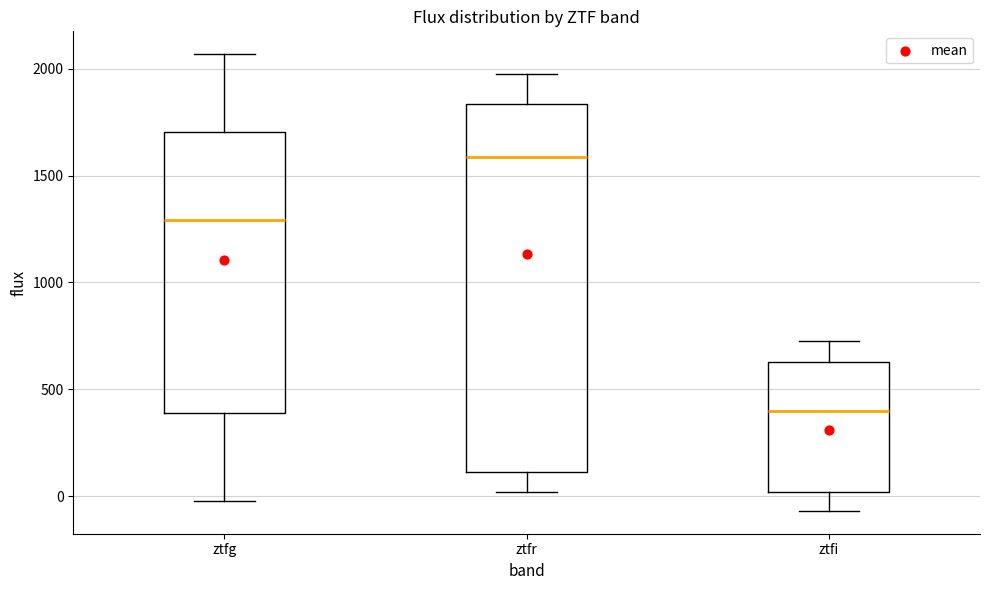

Reading left to right, transcribe this box plot: for each box, give where its median line is, the range the box spans, and where its two whiskers end, as read against the y-axis. The values are not printed on the chart, so give them approximately, as read against the axis.

ztfg: median 1300, box 400 to 1700, whiskers 0 to 2050
ztfr: median 1600, box 100 to 1850, whiskers 0 to 1950
ztfi: median 400, box 0 to 650, whiskers -50 to 750